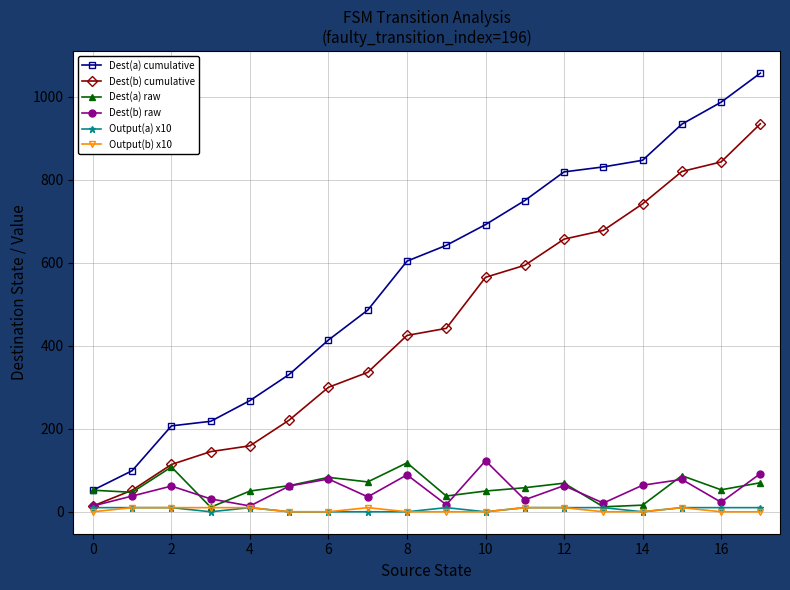

Which series has the largest total across all categories?

Dest(a) cumulative